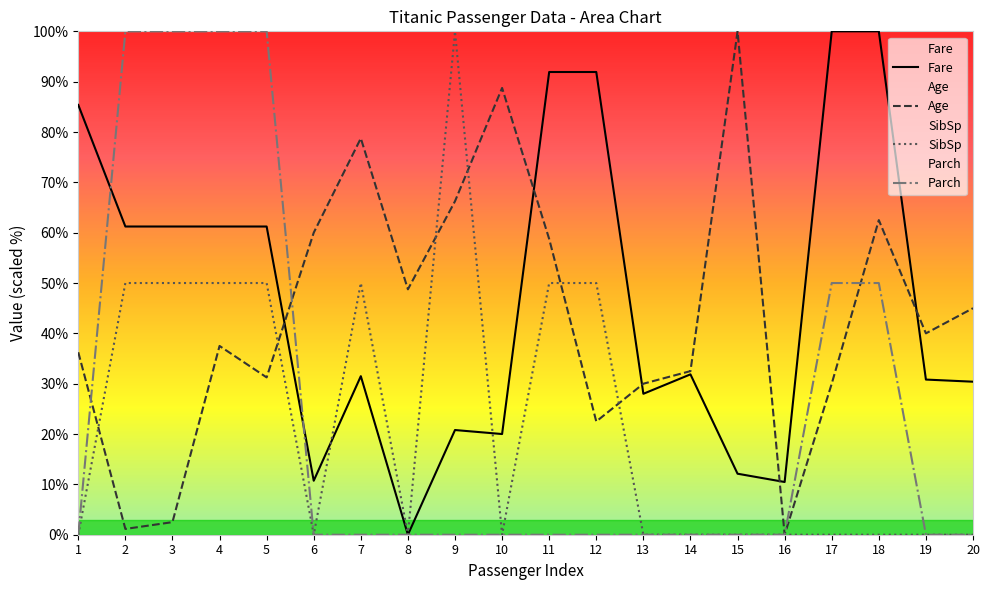

Count the number of categories in the chart.

20